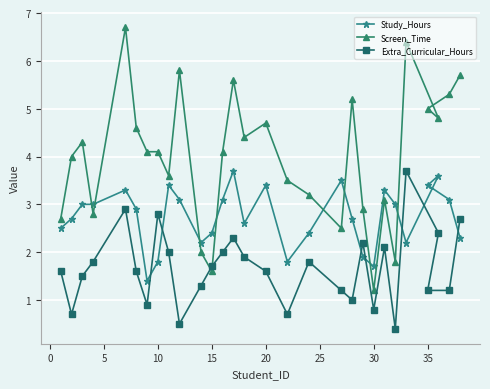

What is the difference between the maximum and minimum values in the Extra_Curricular_Hours series?

3.3